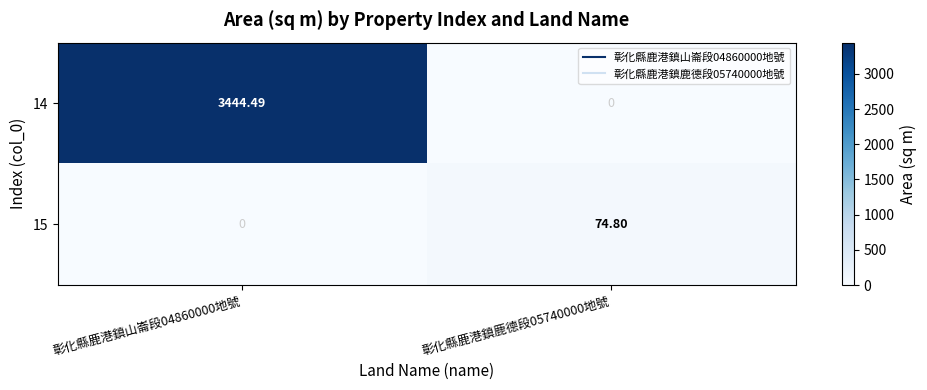

At which category is the sum across all series the highest?

彰化縣鹿港鎮山崙段04860000地號